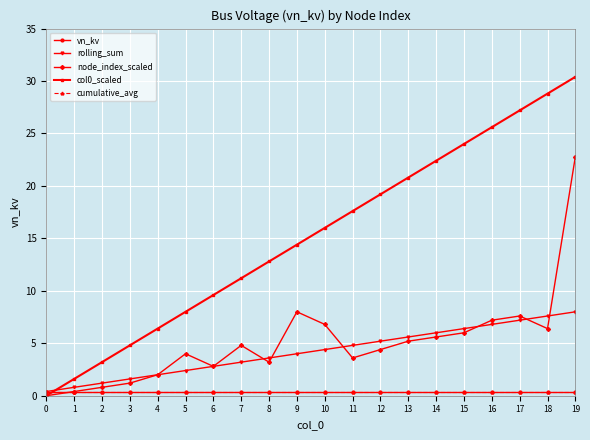

True or false: vn_kv has a value of 0.6 at 0.

False